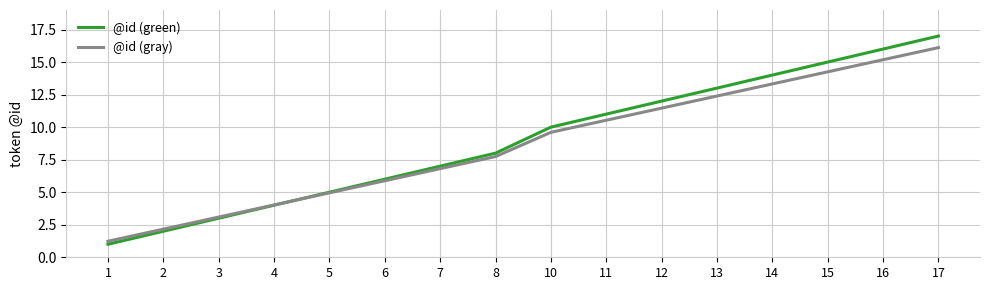

At how many categories does at least one series exceed 2?

15